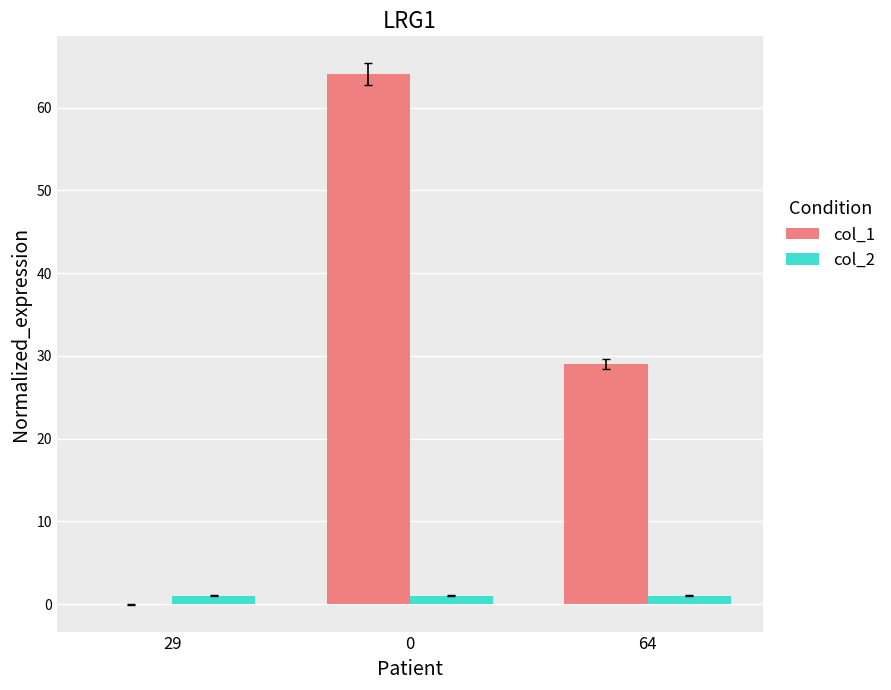

The col_1 series shows 112 at 0. True or false?

False